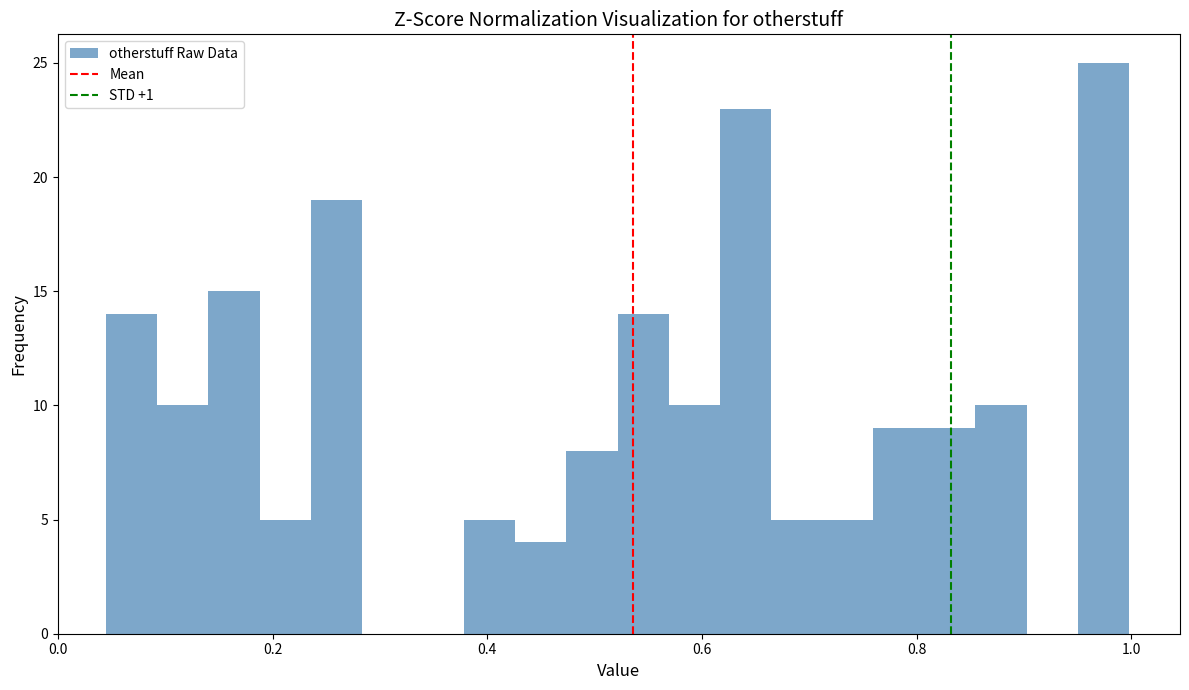

Read against the x-axis, roughly where is the centre of the tallest bar?

0.98